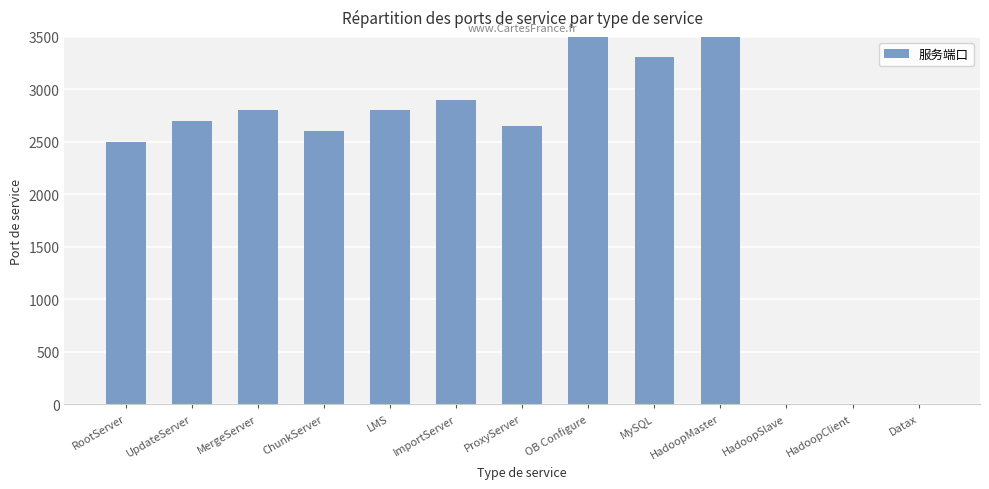

How many bars are there in total?

13